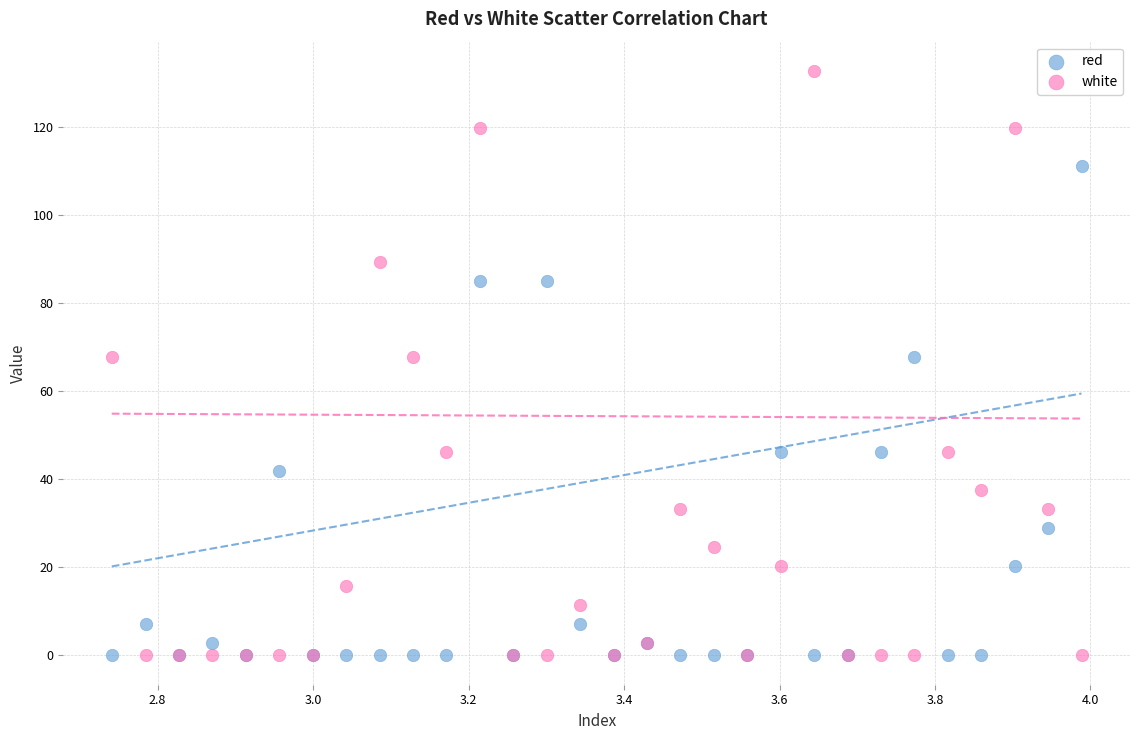

What are all the series names shown in the legend?

red, white